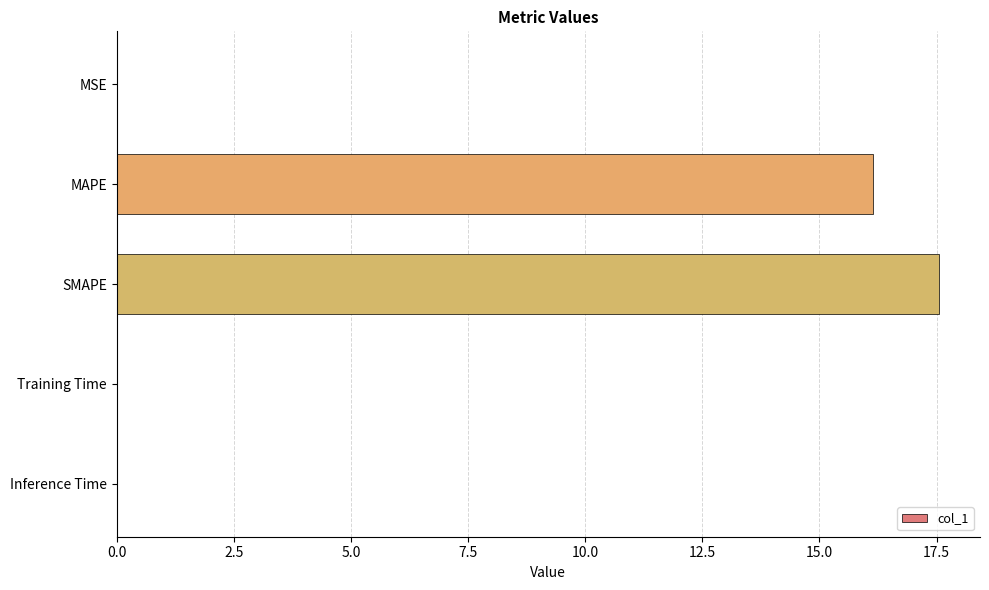

True or false: the data shows 5.8 at MAPE.

False